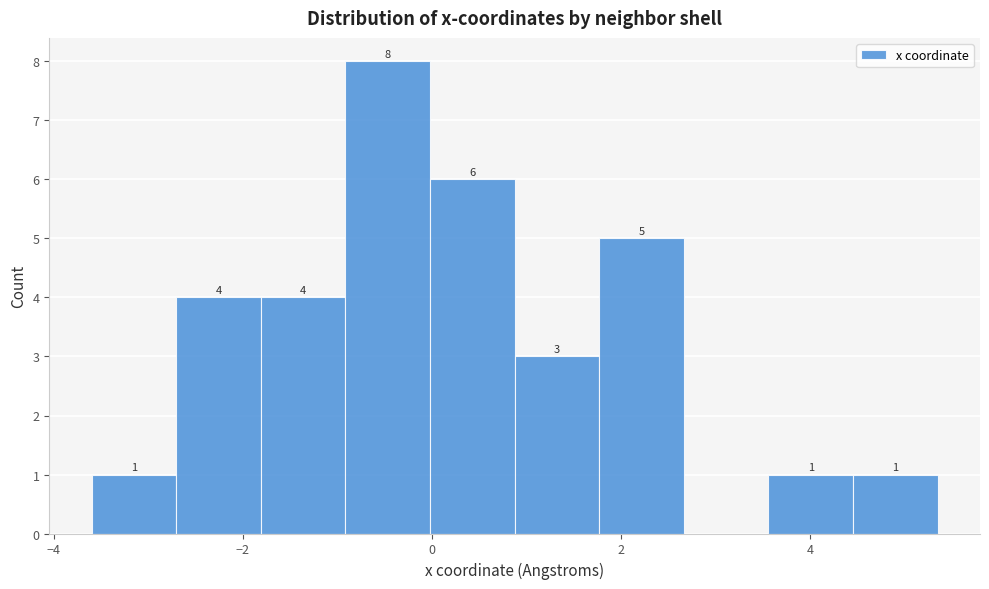

Which range on the x-axis has the tallest bar?

-1.0 to 0.0